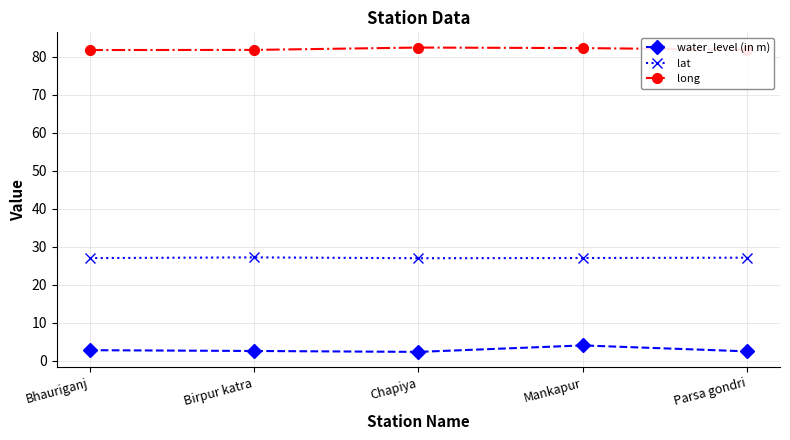

What is the approximate value of lat at Chapiya?

27.0